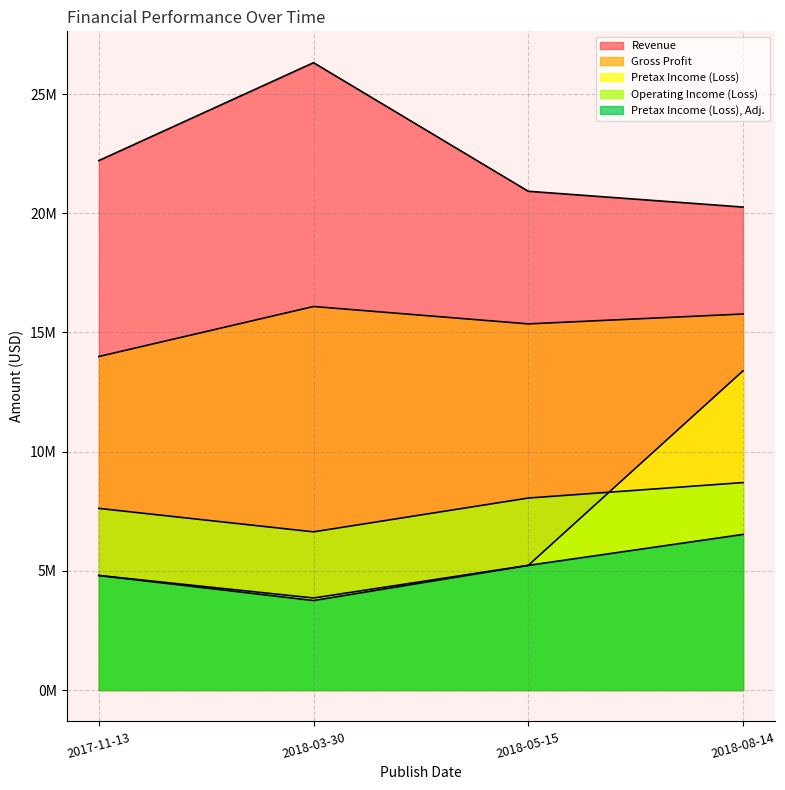

Rank the series at 2017-11-13 from highest to lowest value.

Revenue, Gross Profit, Operating Income (Loss), Pretax Income (Loss), Adj., Pretax Income (Loss)